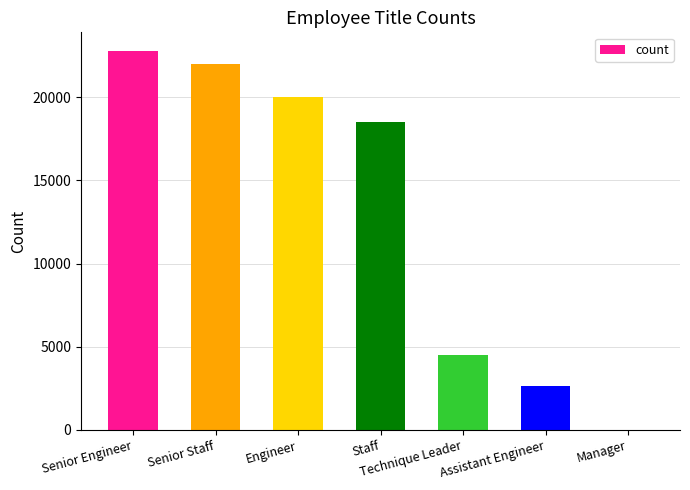

Which has a higher value, Senior Engineer or Staff?

Senior Engineer